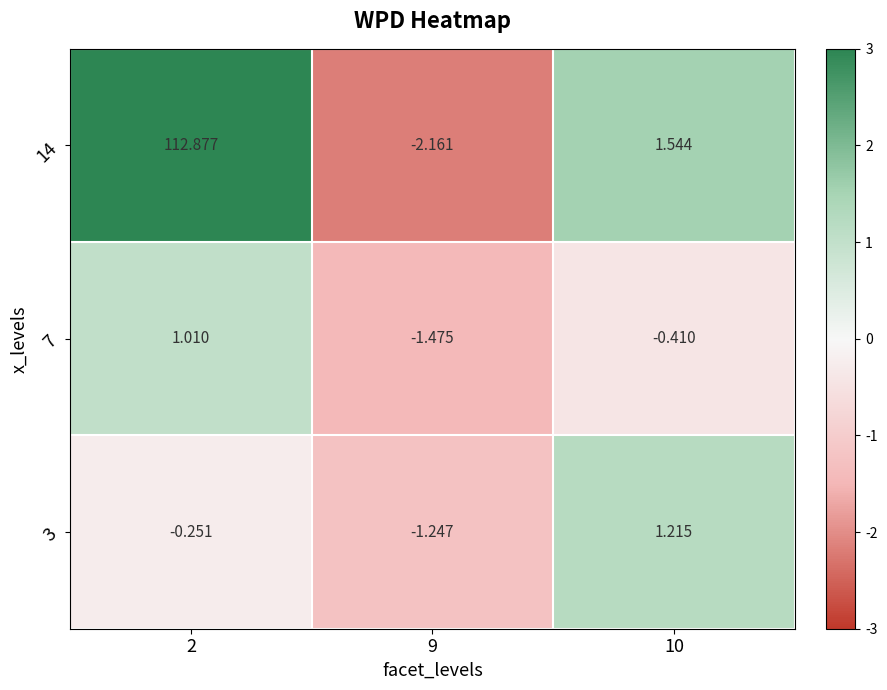

How many series are shown in this chart?

3